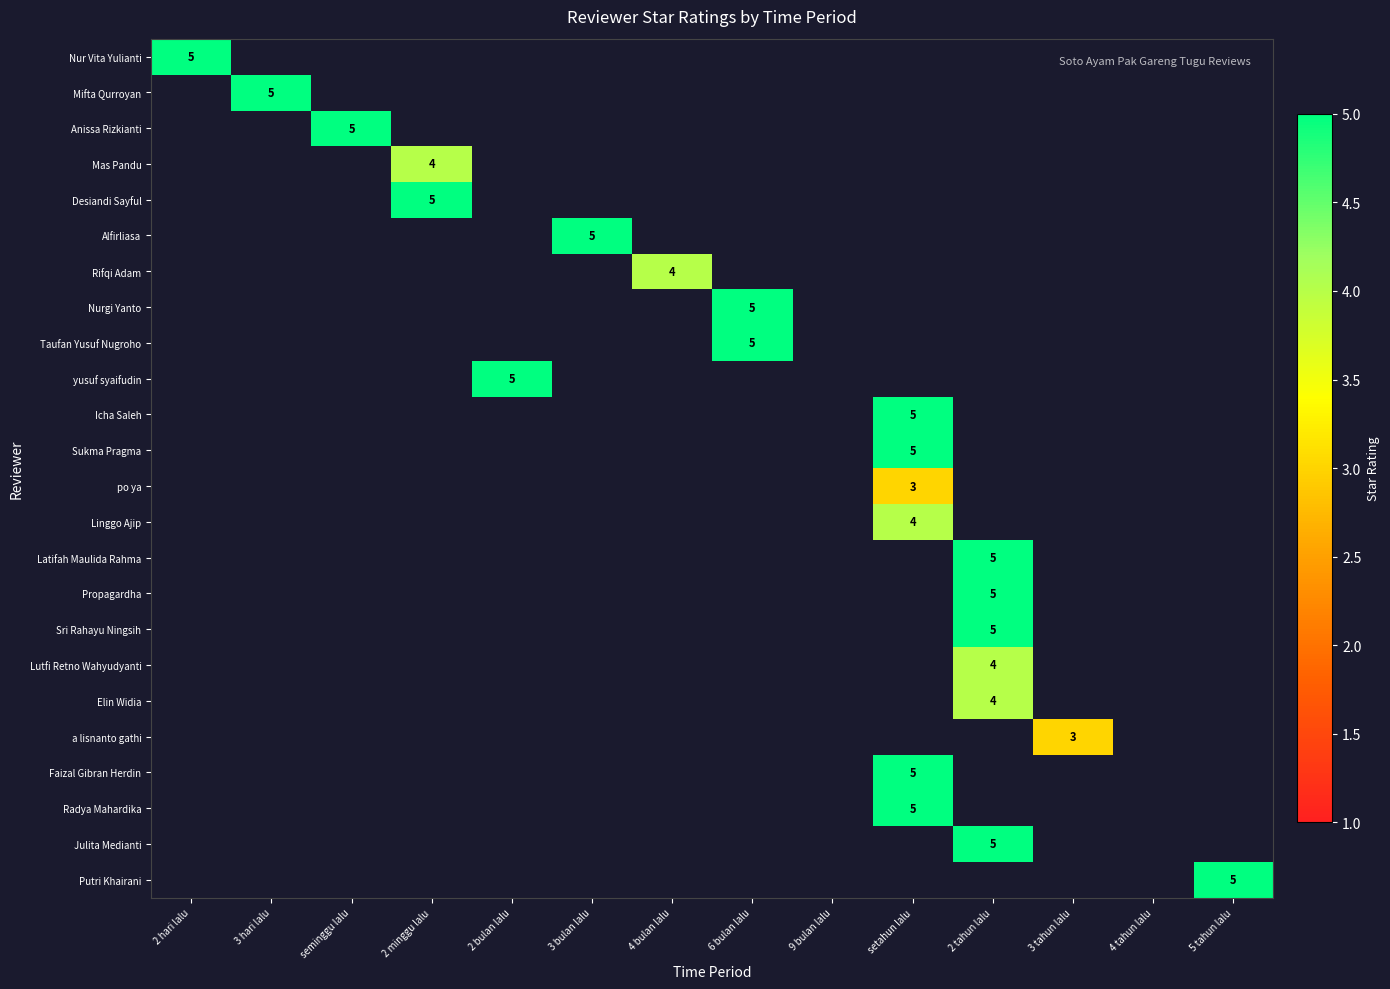

Which series has the largest range (max minus min)?

Nur Vita Yulianti